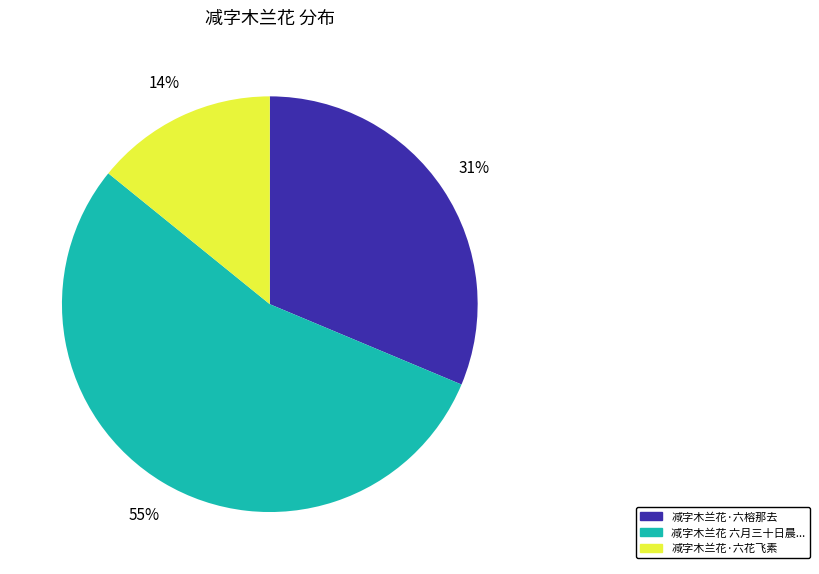

Which has a higher value, 减字木兰花·六花飞素 or 减字木兰花·六榕那去?

减字木兰花·六榕那去